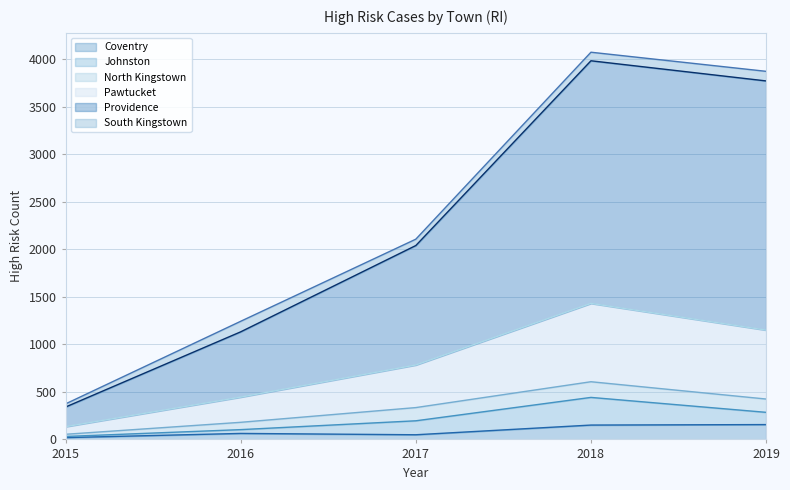

True or false: Coventry has a value of 49 at 2017.

True